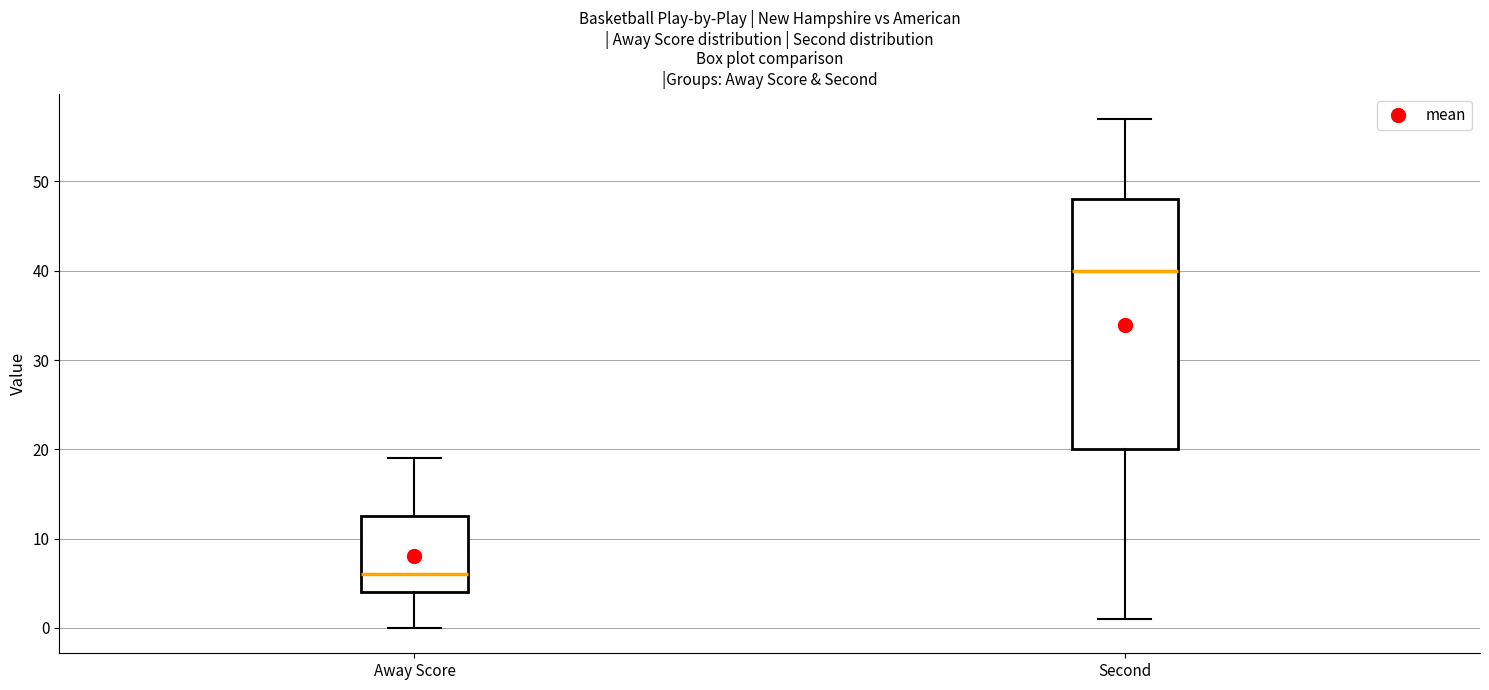

Reading left to right, transcribe this box plot: for each box, give where its median line is, the range the box spans, and where its two whiskers end, as read against the y-axis. The values are not printed on the chart, so give them approximately, as read against the axis.

Away Score: median 6, box 4 to 13, whiskers 0 to 19
Second: median 40, box 20 to 48, whiskers 1 to 57